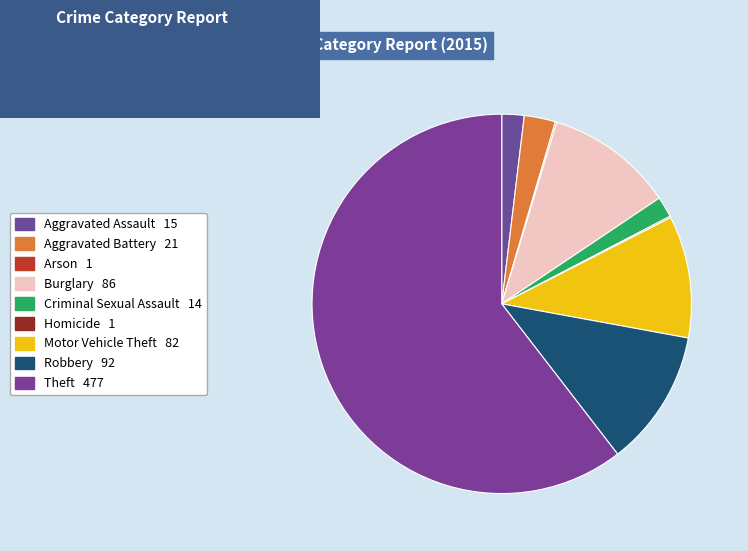

To the nearest percent, what percentage of the pie is Criminal Sexual Assault?

2%